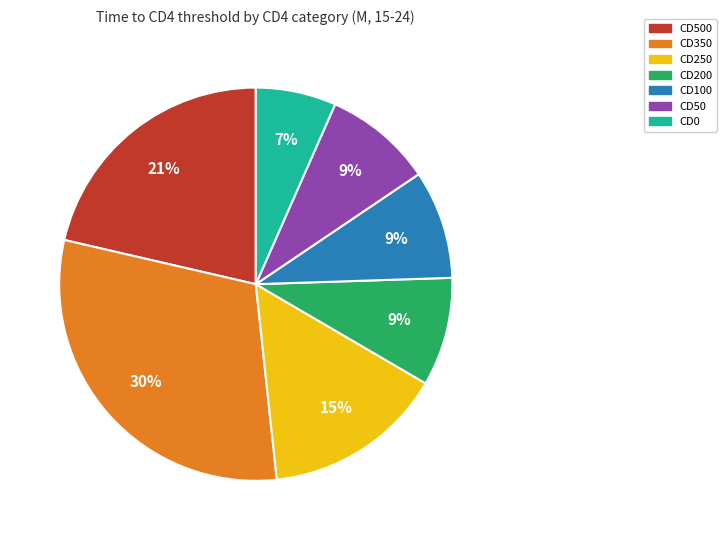

Which slice is the largest?

CD350